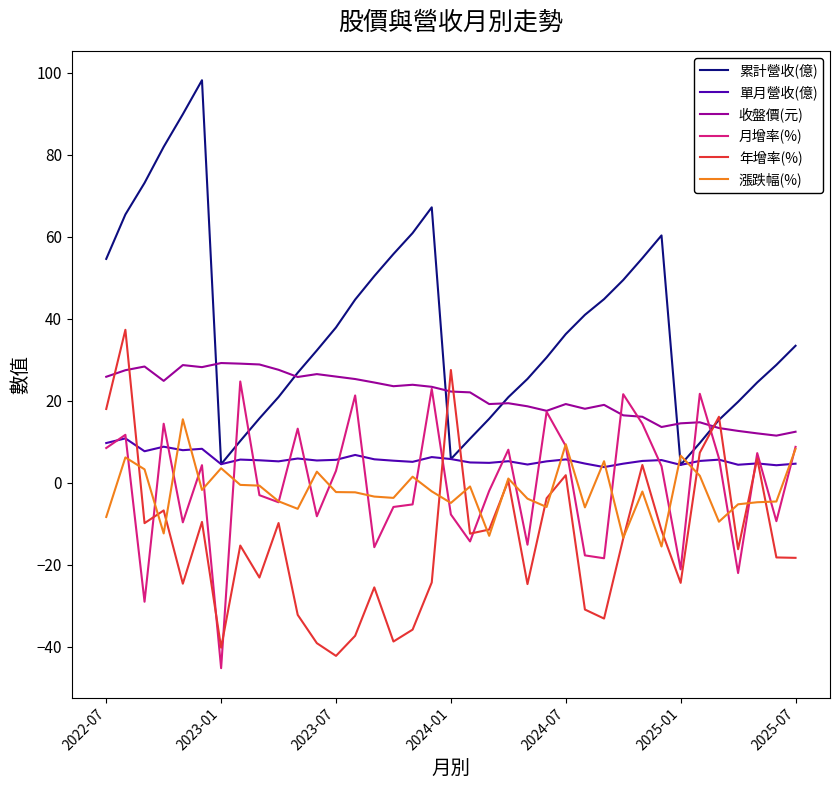

Which series has the largest range (max minus min)?

累計營收(億)